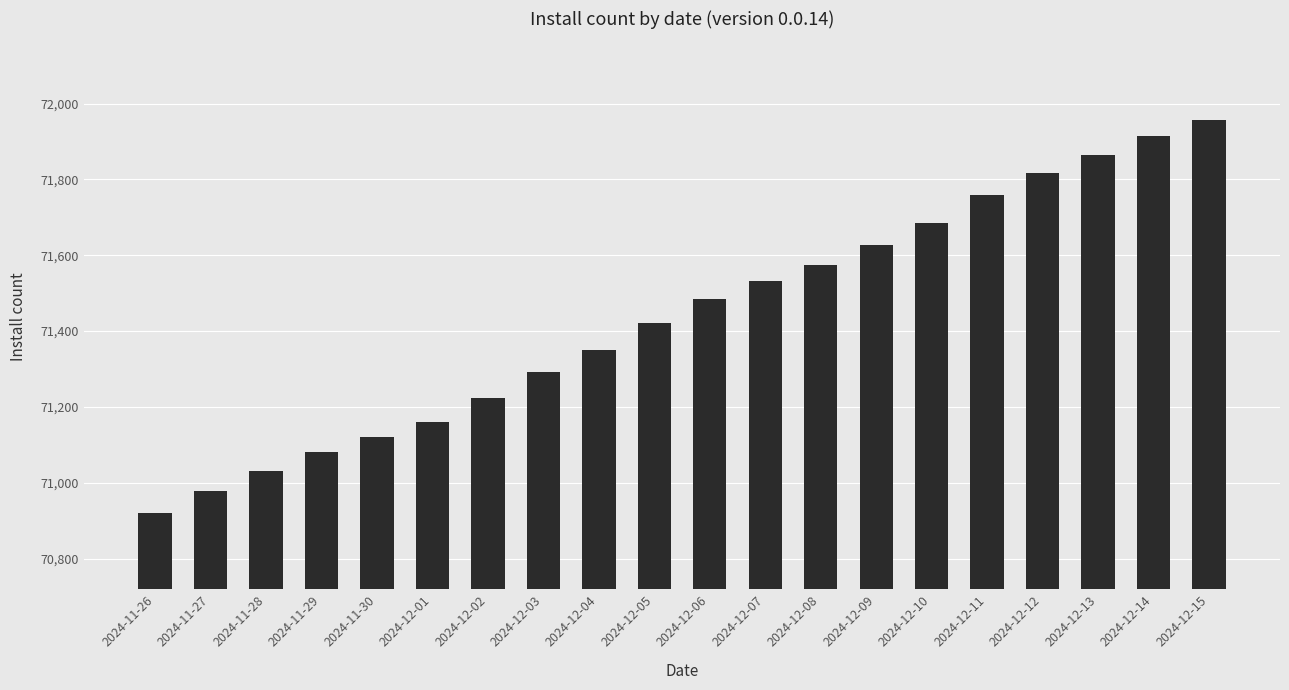

What is the change in value from 2024-12-09 to 2024-12-15?

+330